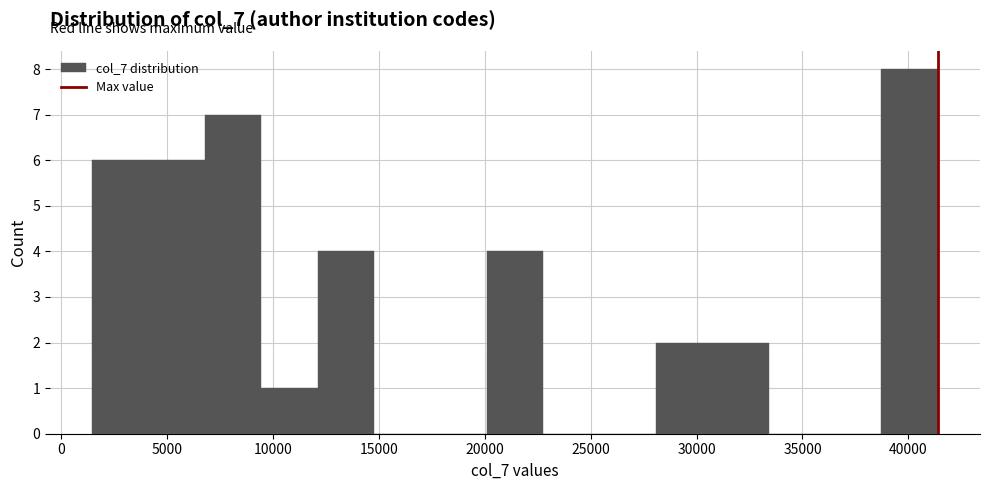

Reading left to right, transcribe this chart: for each bar, give the range it covers on the x-axis and its height. Neither the bar edges nor the heights are printed on the chart, so give them approximately, as read against the axes.

1500 to 4000: 6
4000 to 7000: 6
7000 to 9500: 7
9500 to 12000: 1
12000 to 15000: 4
15000 to 17500: 0
17500 to 20000: 0
20000 to 23000: 4
23000 to 25500: 0
25500 to 28000: 0
28000 to 30500: 2
30500 to 33500: 2
33500 to 36000: 0
36000 to 38500: 0
38500 to 41500: 8